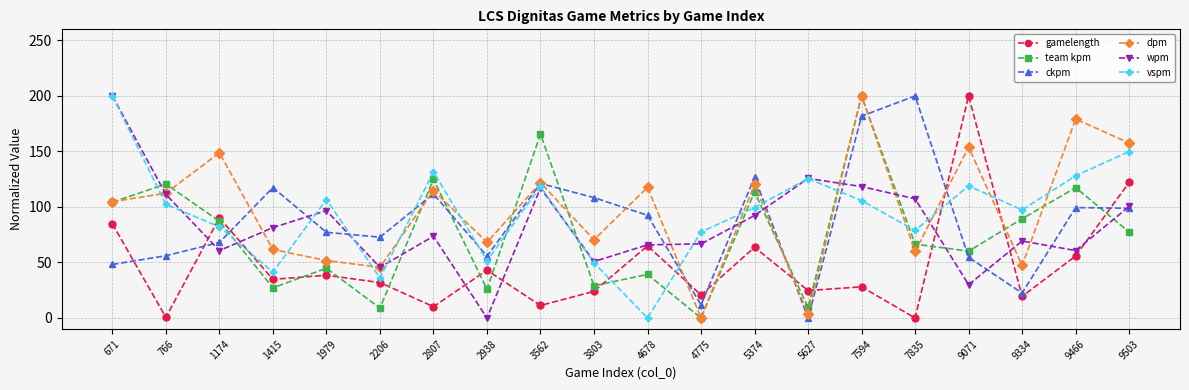

Which category has the lowest value in the wpm series?

2938